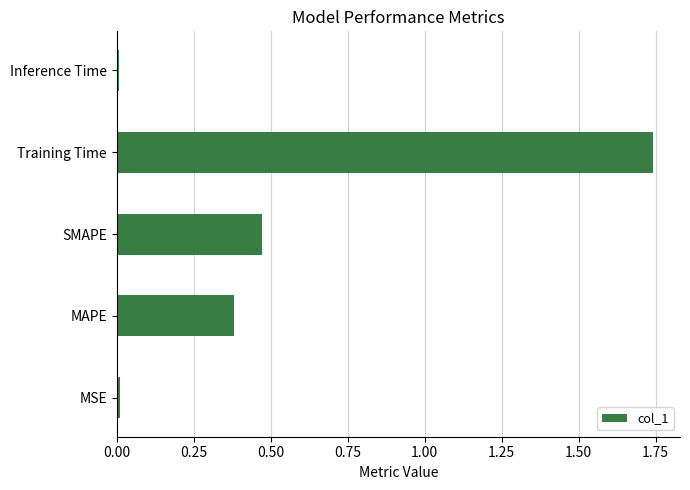

What is the change in value from MAPE to Training Time?

+1.4